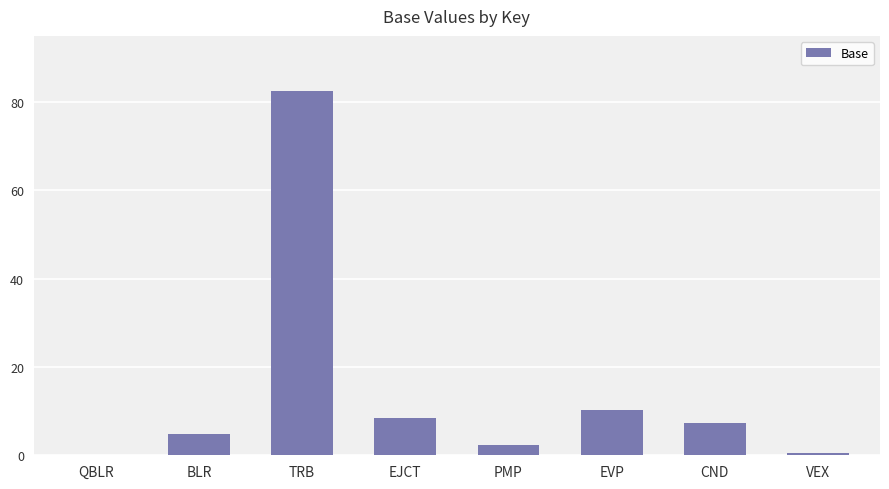

The chart shows a value of 0.1 at QBLR. True or false?

True